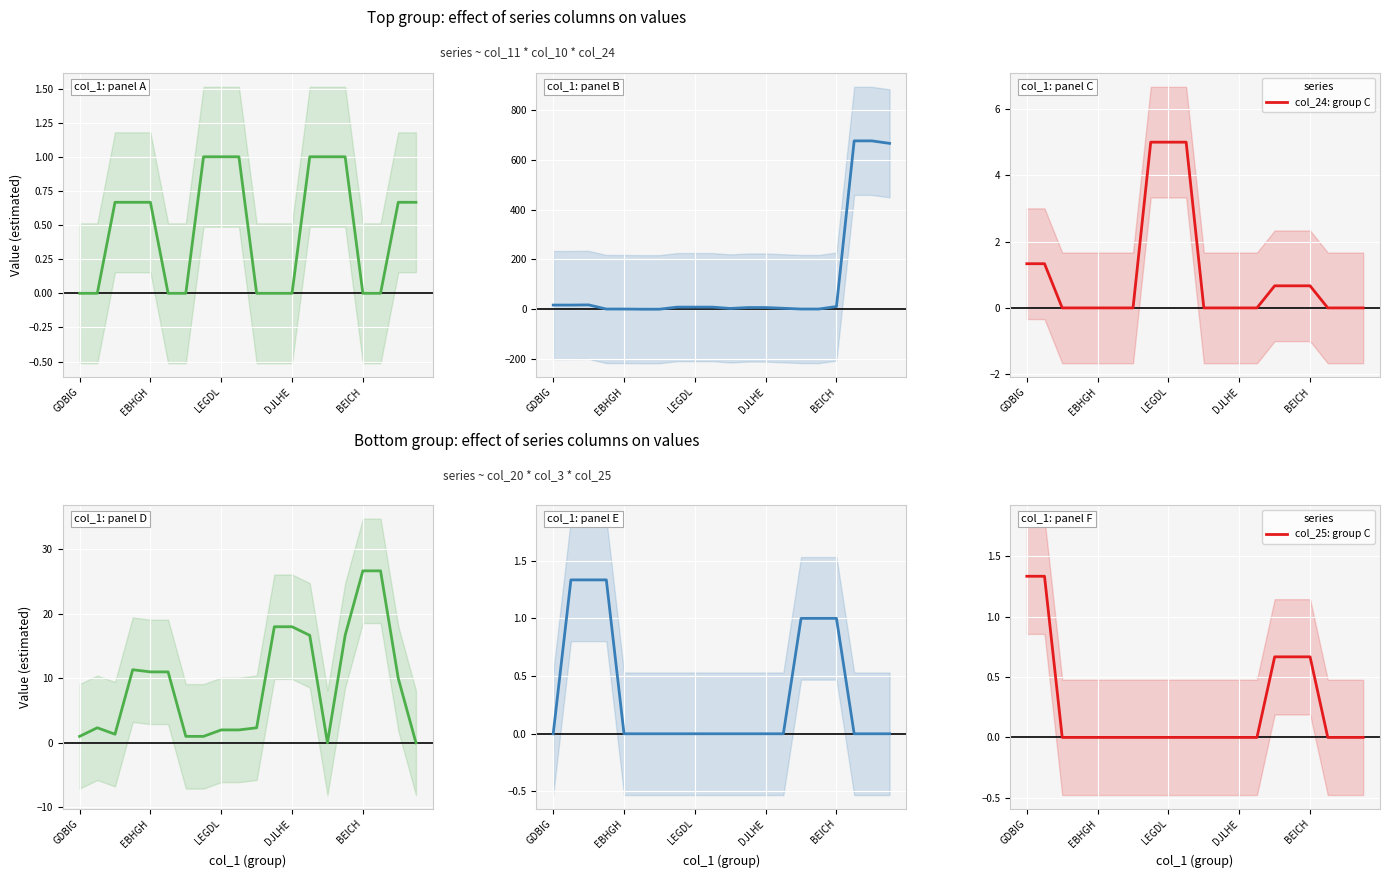

What is the maximum value shown in the chart?

676.7